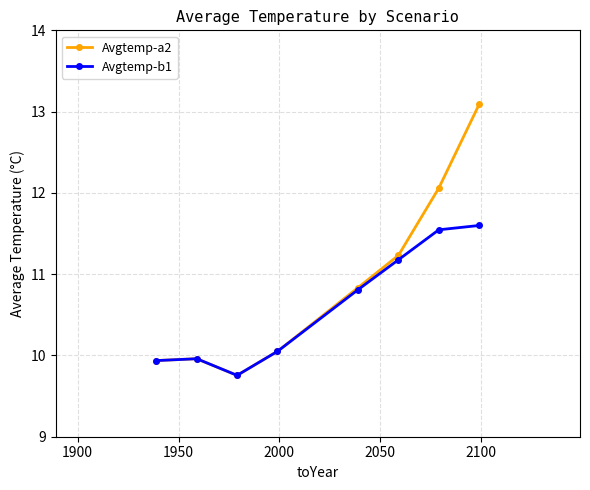

What is the average value of the Avgtemp-a2 series?

10.9